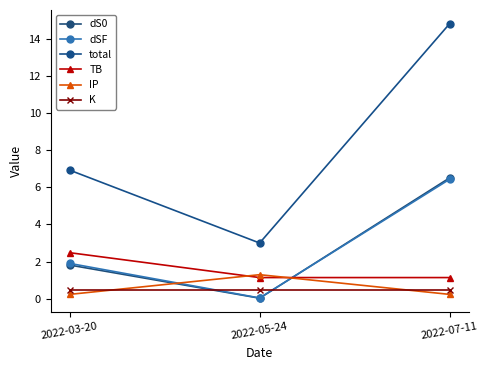

How many categories are shown in the chart?

3